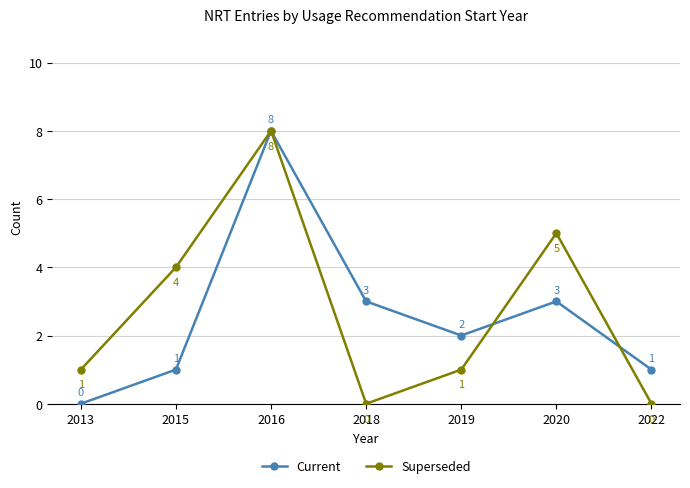

How many data points does each series have?

7